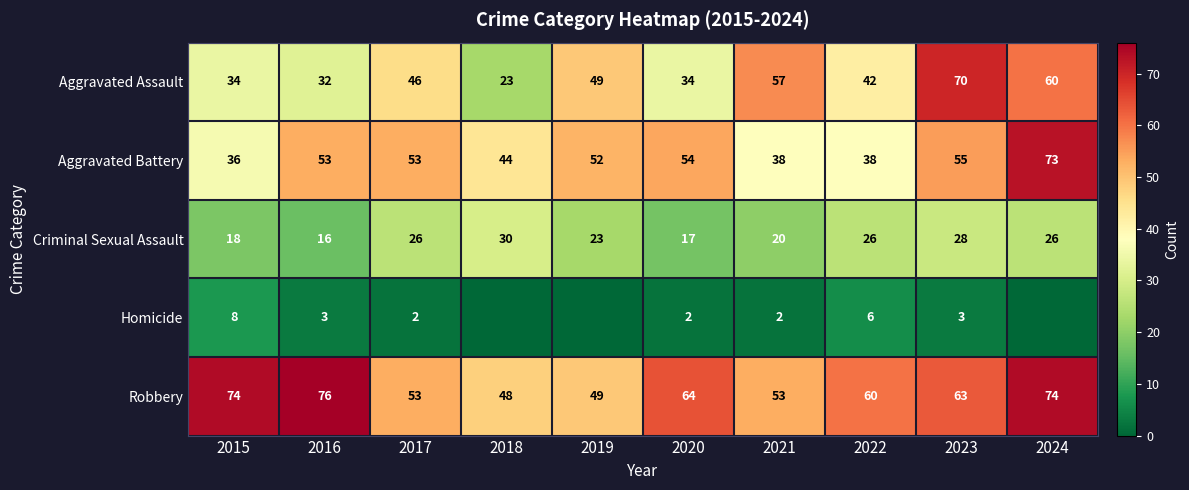

At how many categories does at least one series exceed 16?

10